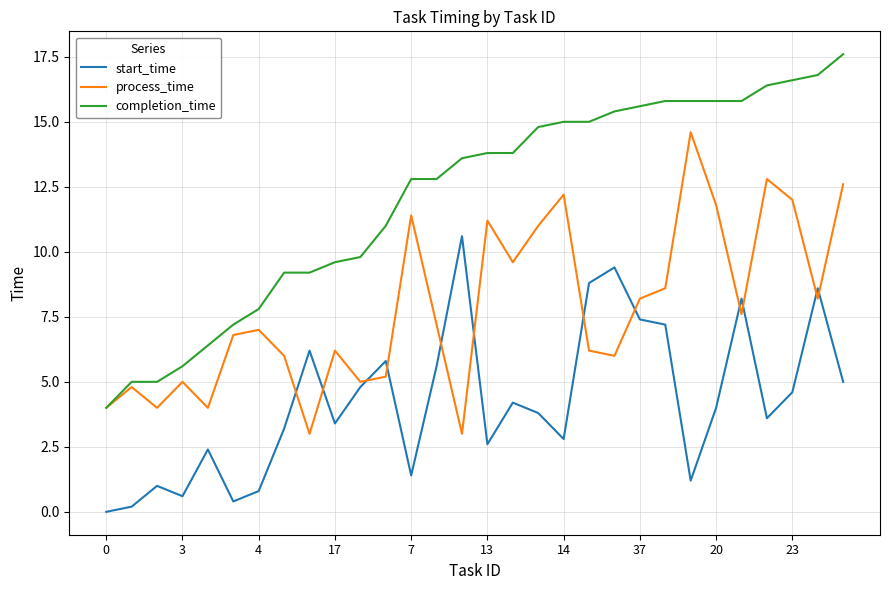

What are all the series names shown in the legend?

start_time, process_time, completion_time